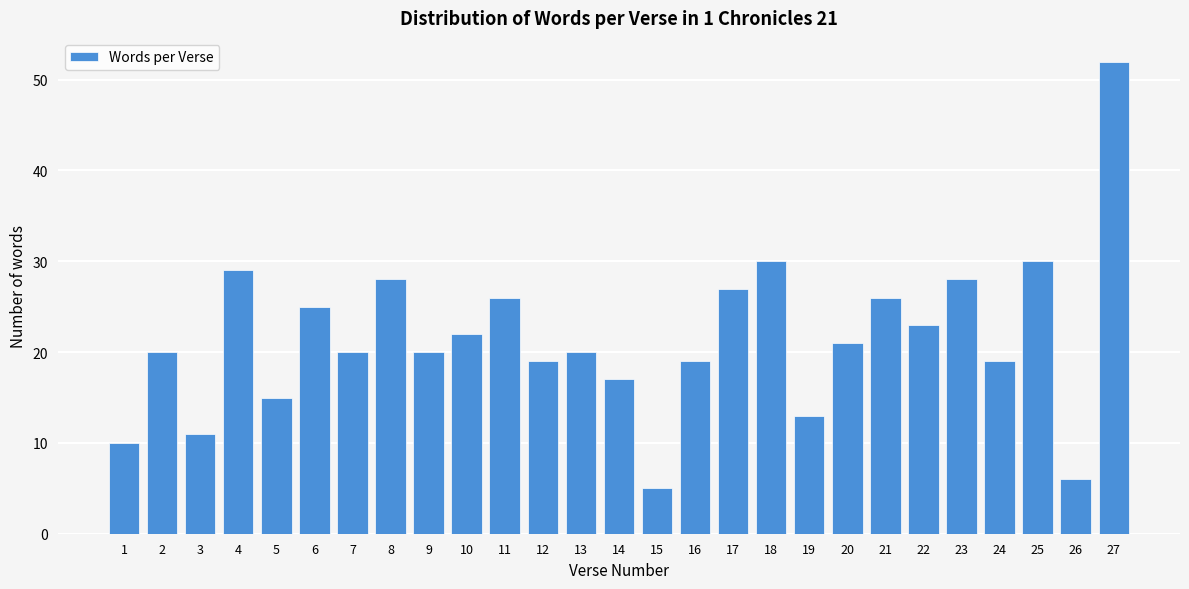

Reading right to left, extract all data points from this chart.

27=52	26=6	25=30	24=19	23=28	22=23	21=26	20=21	19=13	18=30	17=27	16=19	15=5	14=17	13=20	12=19	11=26	10=22	9=20	8=28	7=20	6=25	5=15	4=29	3=11	2=20	1=10